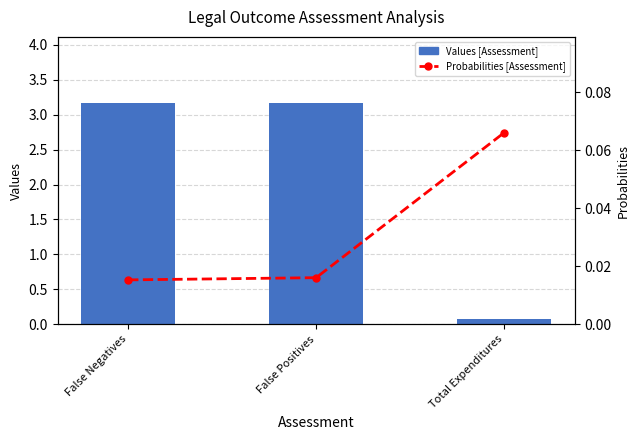

Between False Negatives and False Positives, which series saw the biggest shift?

Probabilities [Assessment]